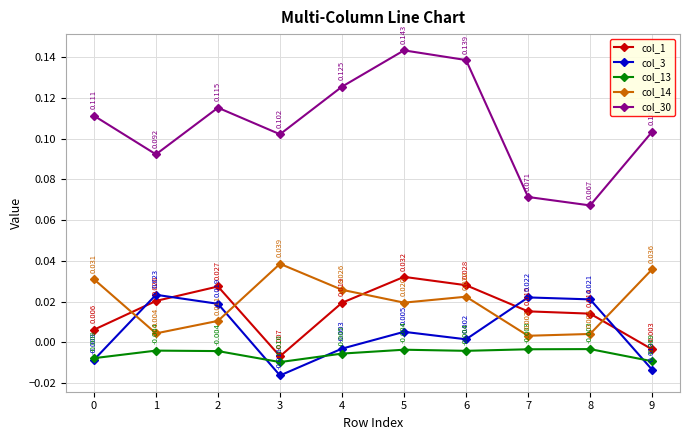

Is the value of col_1 at 4 greater than the value of col_14 at 0?

No